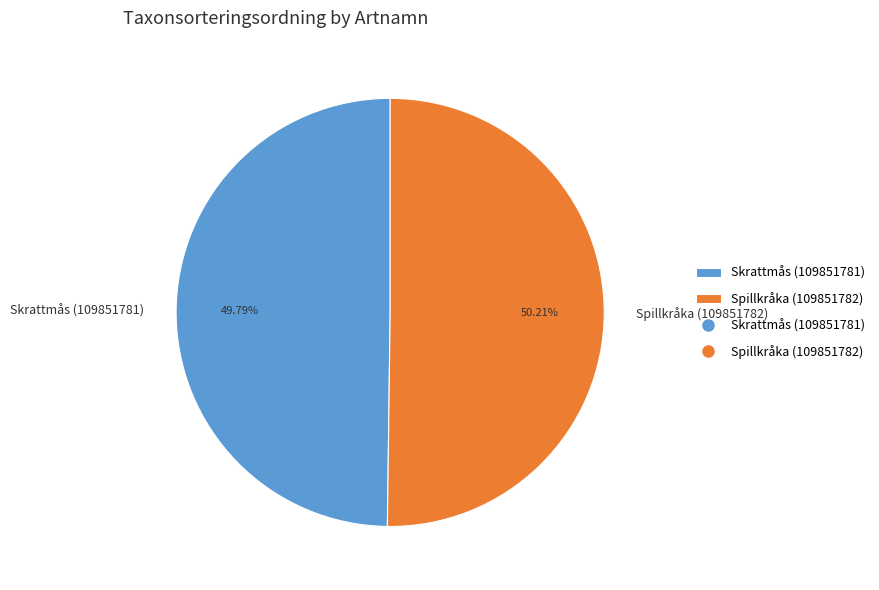

Is there any slice that represents more than half of the pie?

Yes